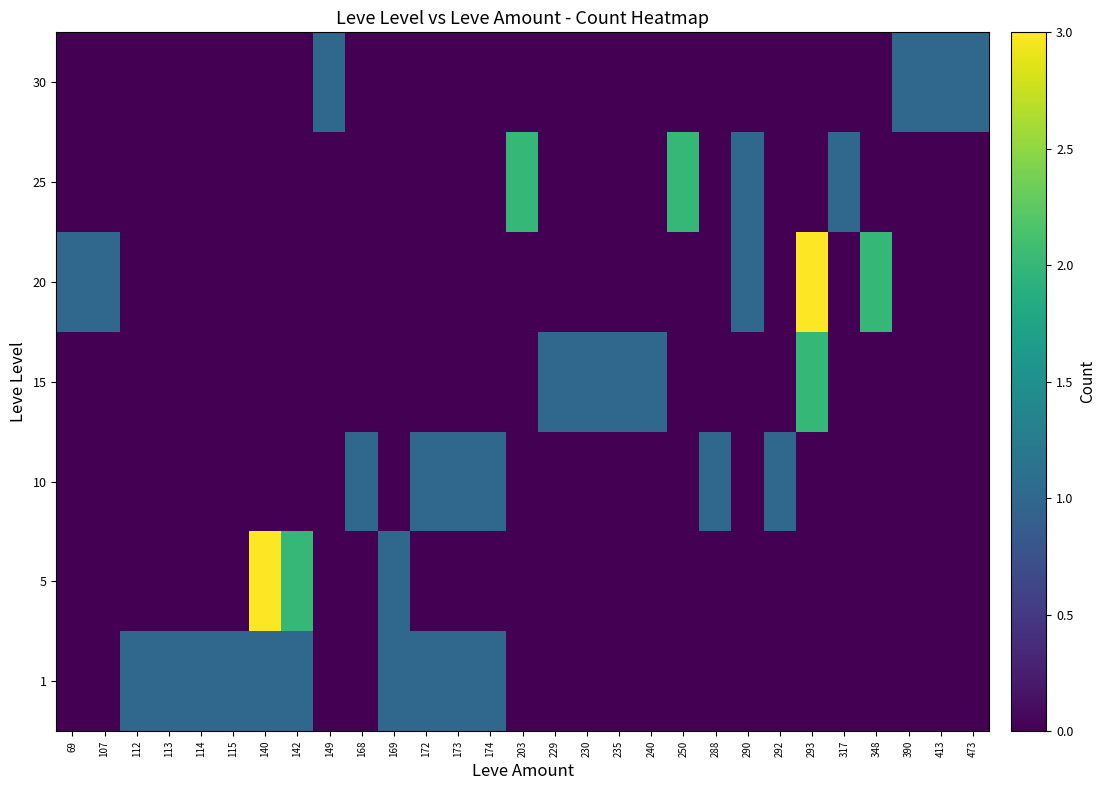

Reading right to left, list all the values displayed in this chart.

1: 473=0	413=0	390=0	348=0	317=0	293=0	292=0	290=0	288=0	250=0	240=0	235=0	230=0	229=0	203=0	174=1	173=1	172=1	169=1	168=0	149=0	142=1	140=1	115=1	114=1	113=1	112=1	107=0	69=0
5: 473=0	413=0	390=0	348=0	317=0	293=0	292=0	290=0	288=0	250=0	240=0	235=0	230=0	229=0	203=0	174=0	173=0	172=0	169=1	168=0	149=0	142=2	140=3	115=0	114=0	113=0	112=0	107=0	69=0
10: 473=0	413=0	390=0	348=0	317=0	293=0	292=1	290=0	288=1	250=0	240=0	235=0	230=0	229=0	203=0	174=1	173=1	172=1	169=0	168=1	149=0	142=0	140=0	115=0	114=0	113=0	112=0	107=0	69=0
15: 473=0	413=0	390=0	348=0	317=0	293=2	292=0	290=0	288=0	250=0	240=1	235=1	230=1	229=1	203=0	174=0	173=0	172=0	169=0	168=0	149=0	142=0	140=0	115=0	114=0	113=0	112=0	107=0	69=0
20: 473=0	413=0	390=0	348=2	317=0	293=3	292=0	290=1	288=0	250=0	240=0	235=0	230=0	229=0	203=0	174=0	173=0	172=0	169=0	168=0	149=0	142=0	140=0	115=0	114=0	113=0	112=0	107=1	69=1
25: 473=0	413=0	390=0	348=0	317=1	293=0	292=0	290=1	288=0	250=2	240=0	235=0	230=0	229=0	203=2	174=0	173=0	172=0	169=0	168=0	149=0	142=0	140=0	115=0	114=0	113=0	112=0	107=0	69=0
30: 473=1	413=1	390=1	348=0	317=0	293=0	292=0	290=0	288=0	250=0	240=0	235=0	230=0	229=0	203=0	174=0	173=0	172=0	169=0	168=0	149=1	142=0	140=0	115=0	114=0	113=0	112=0	107=0	69=0